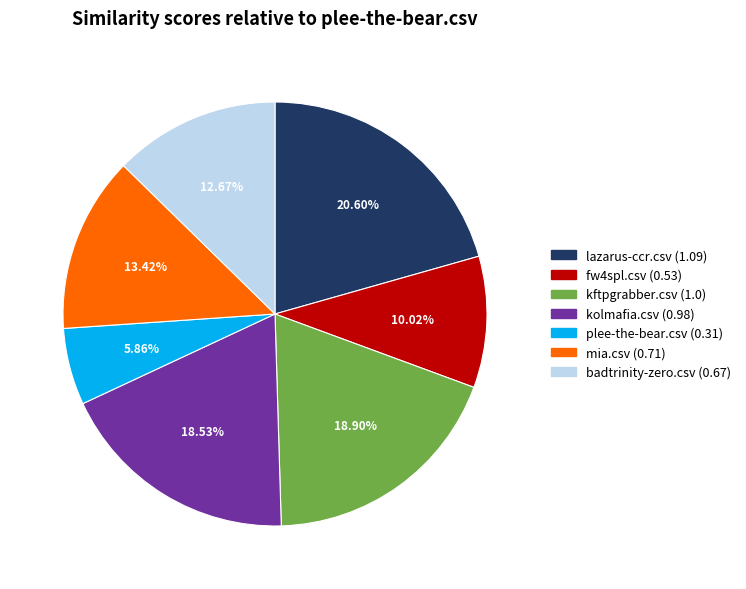

To the nearest percent, what is the combined percentage of mia.csv and kftpgrabber.csv?

32%